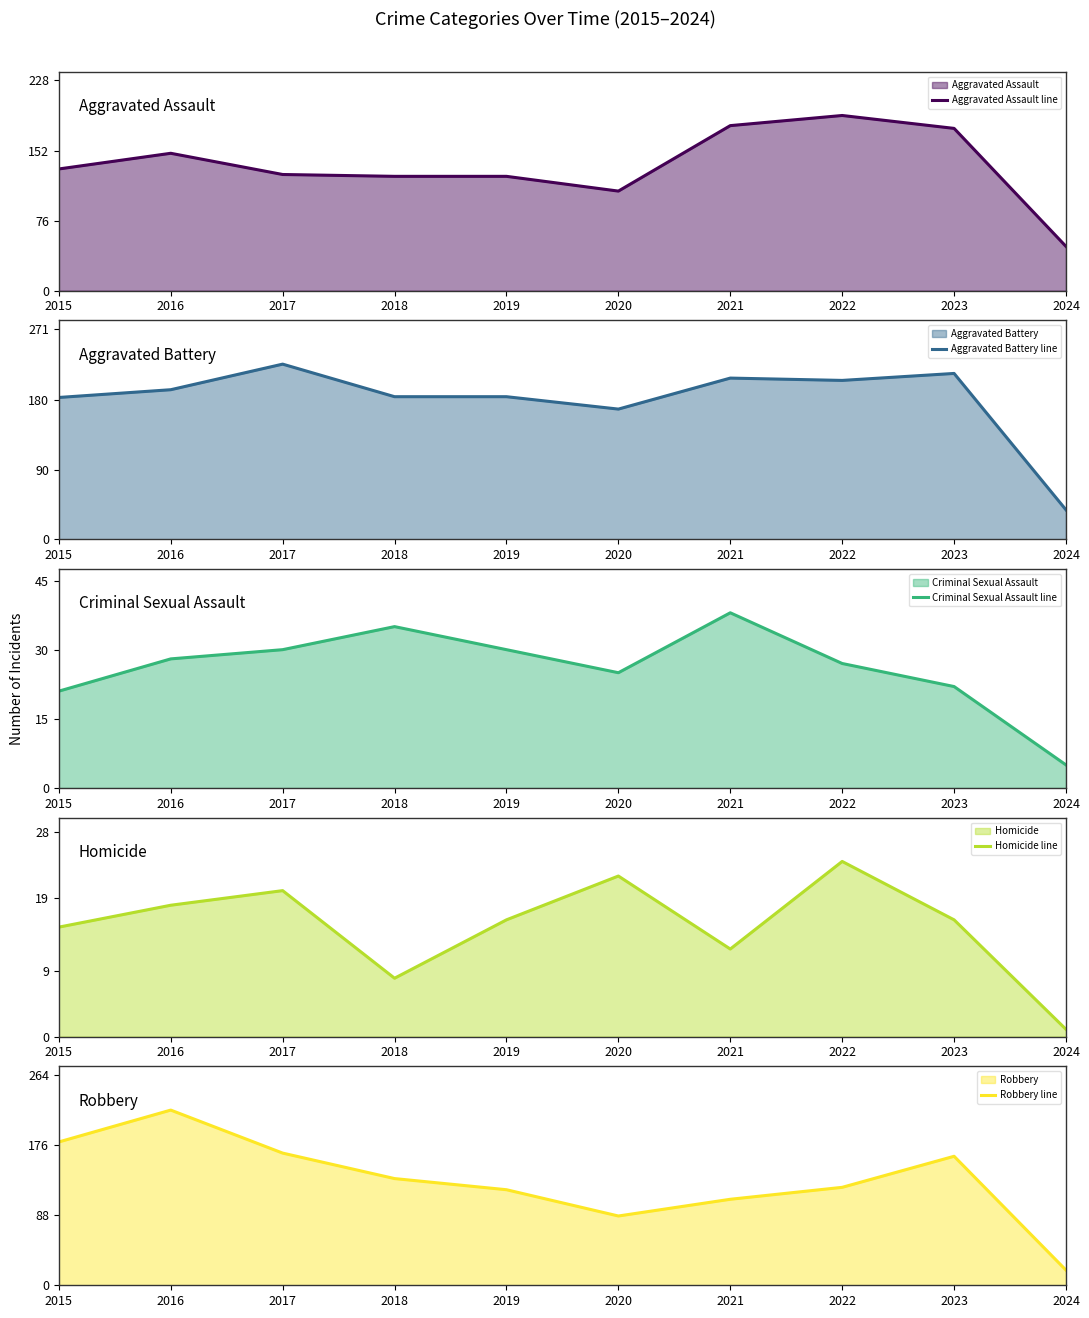

At how many categories does at least one series exceed 37?

10